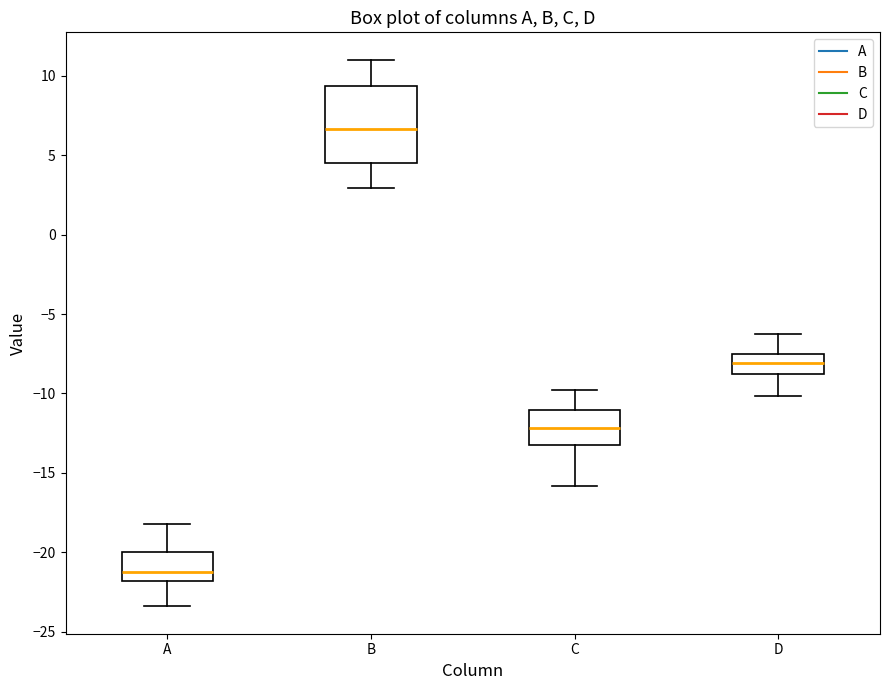

Which box is the tallest, from its lower edge to its upper edge?

B